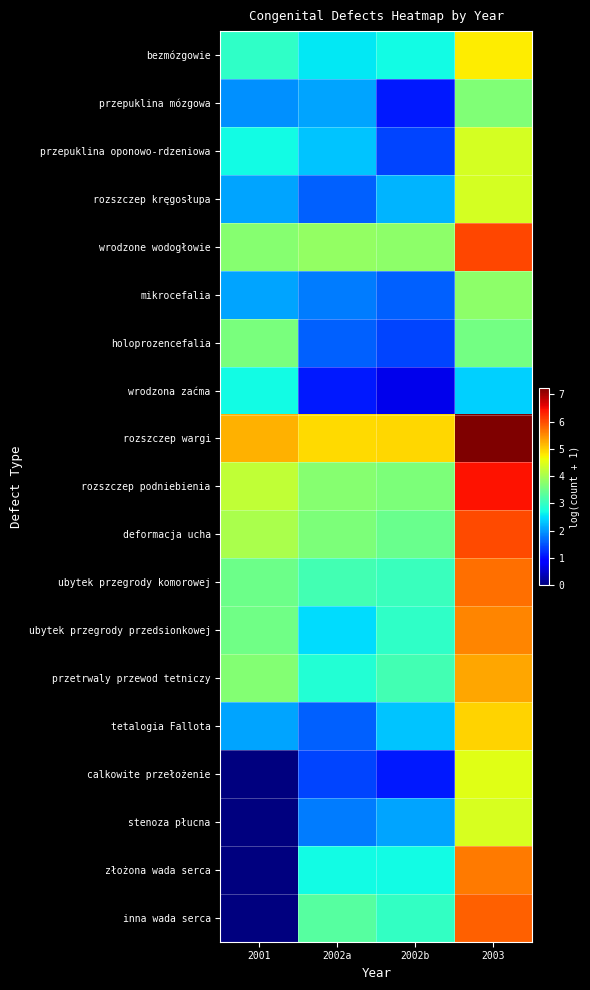

Which series has the largest range (max minus min)?

inna wada serca